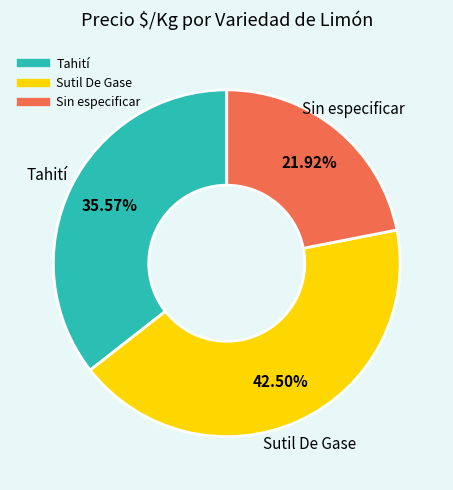

To the nearest percent, what is the difference between the largest and smallest slice percentages?

21%